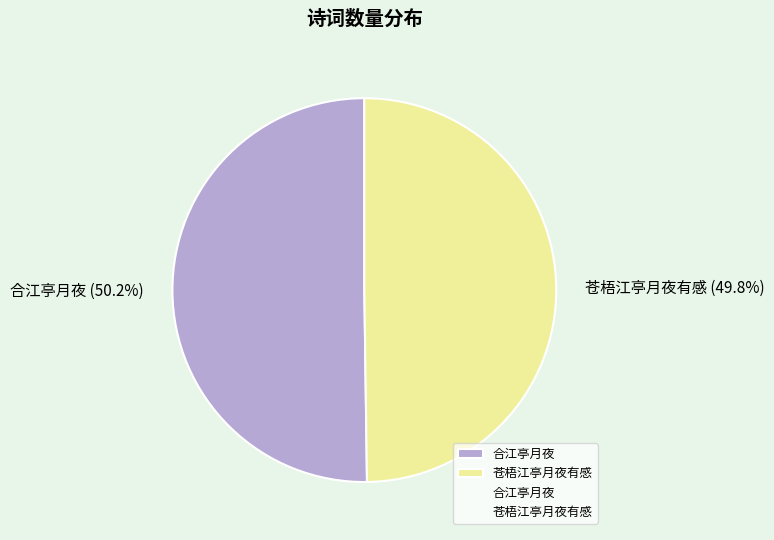

True or false: 合江亭月夜 accounts for 50% of the total.

True